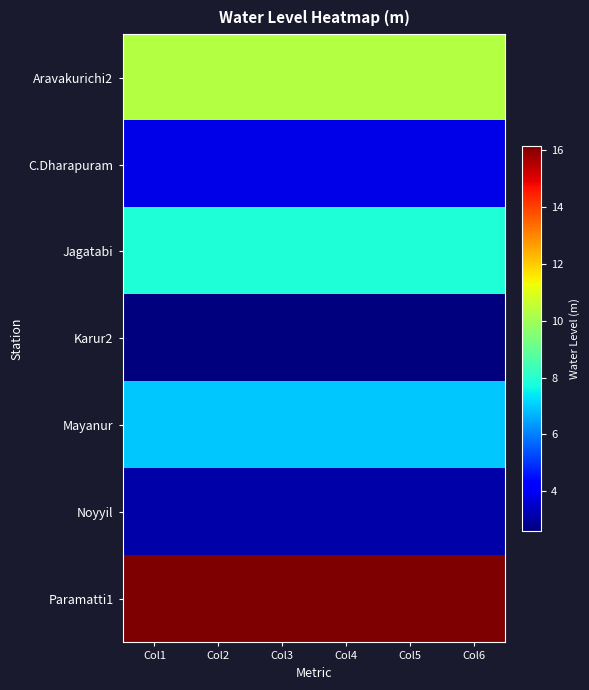

List the series in order of their peak value, lowest first.

Karur2, Noyyil, C.Dharapuram, Mayanur, Jagatabi, Aravakurichi2, Paramatti1